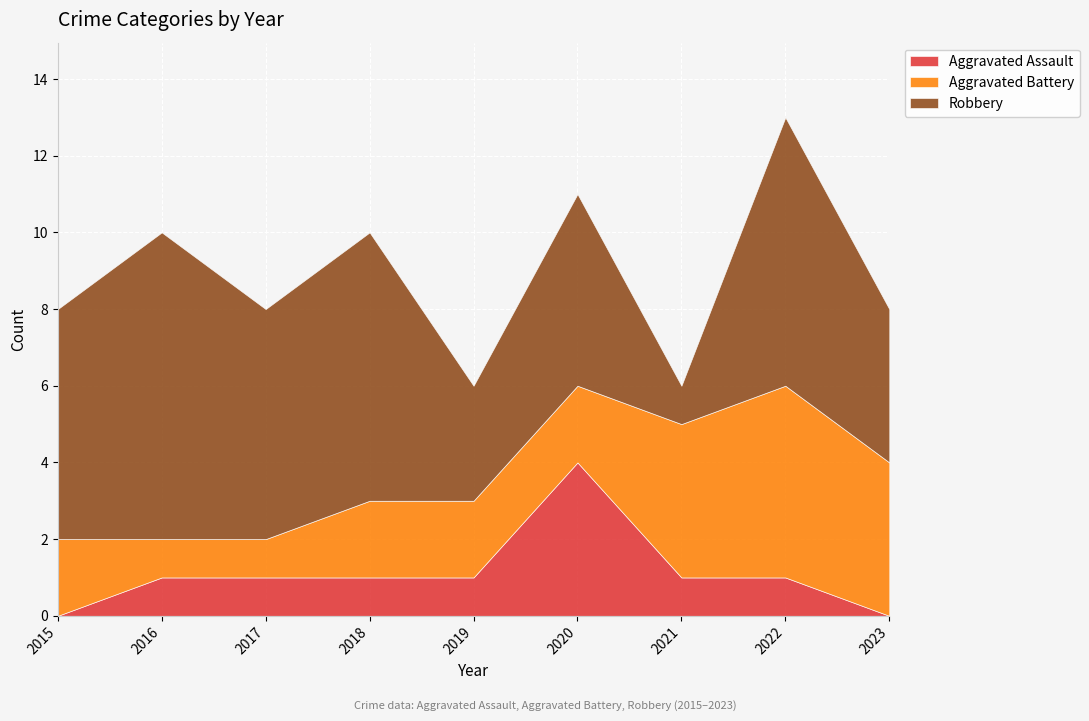

Which series has the largest total across all categories?

Robbery